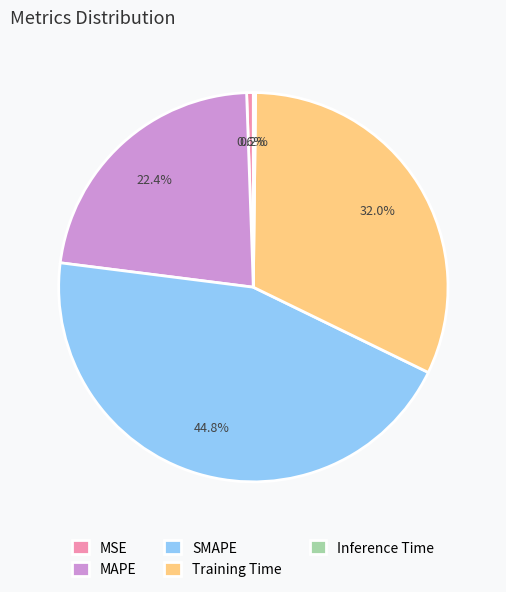

Which category has the biggest portion of the pie?

SMAPE